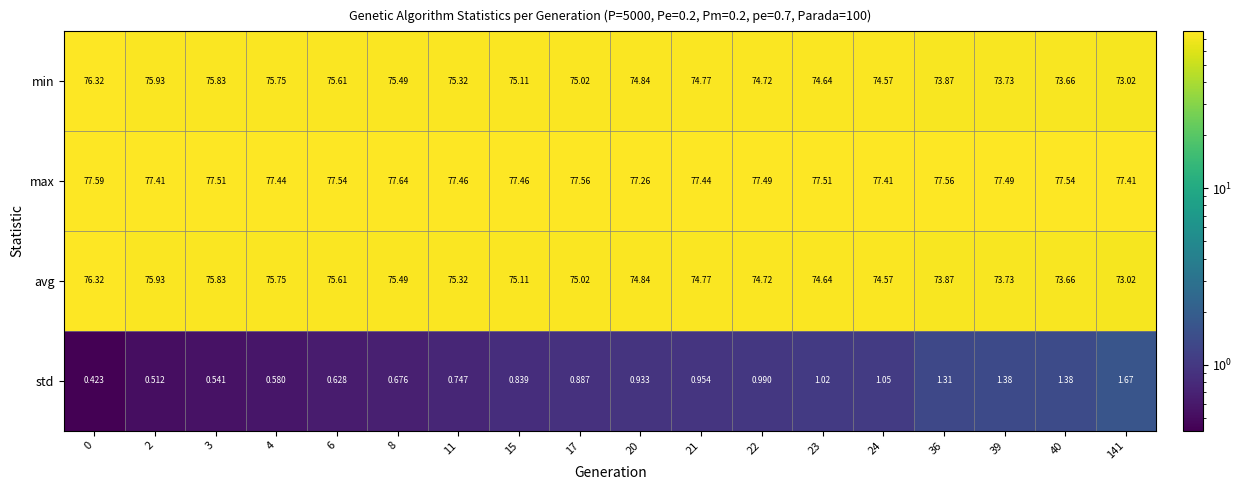

Is the value of std at 22 greater than the value of max at 6?

No